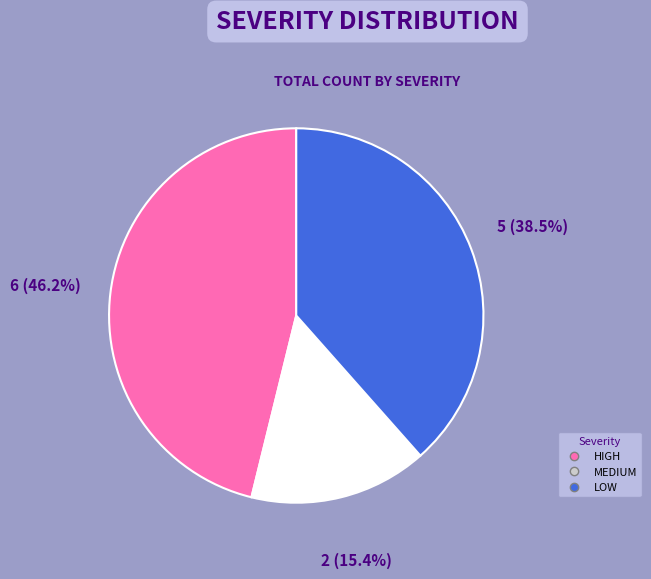

Which category has the biggest portion of the pie?

HIGH